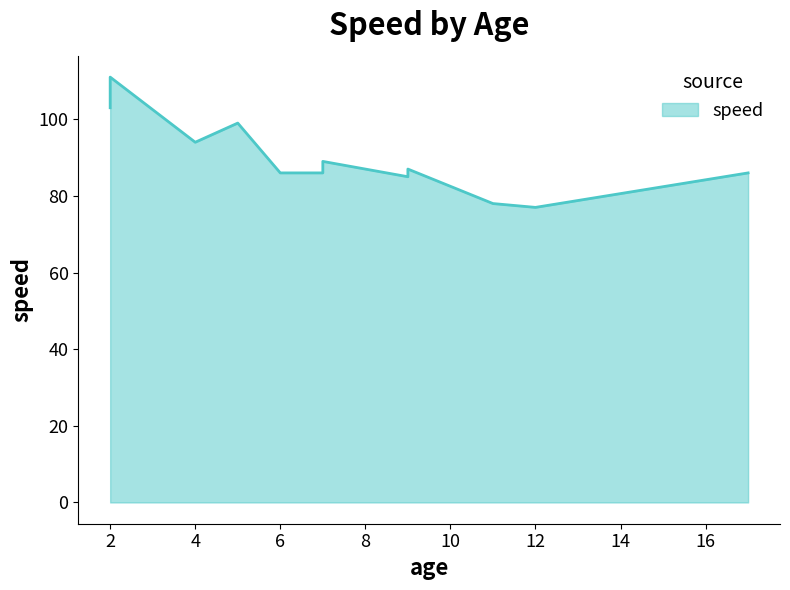

How many data points are above 87?

5